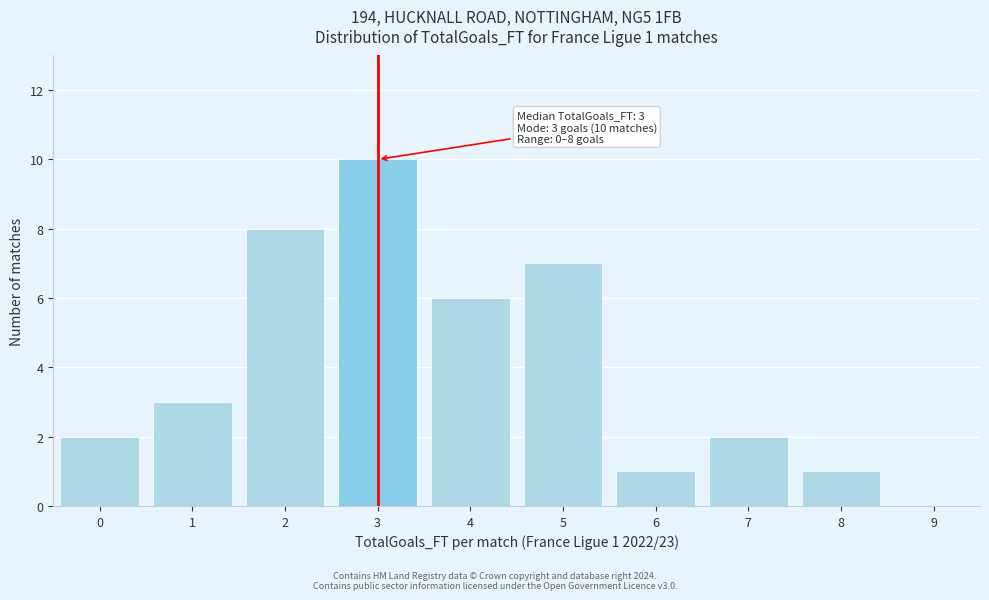

Which range on the x-axis has the tallest bar?

2.5 to 3.5